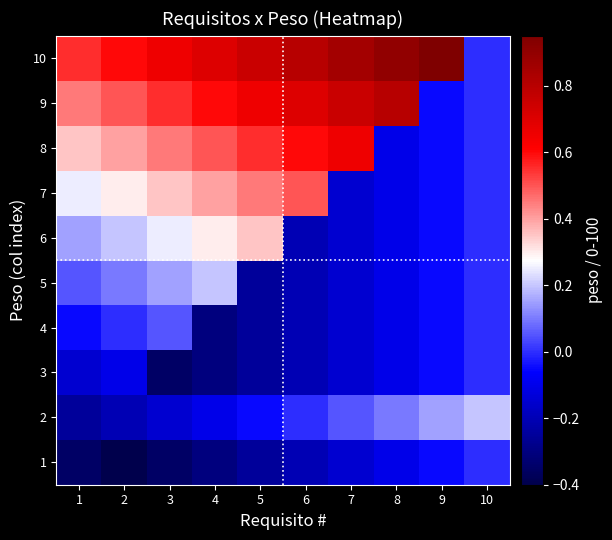

Which has a higher value, 6 or 9?

9